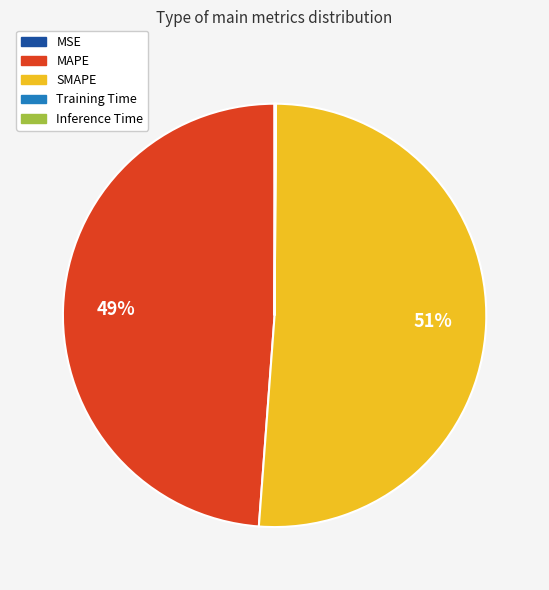

To the nearest percent, what is the difference between the largest and smallest slice percentages?

51%